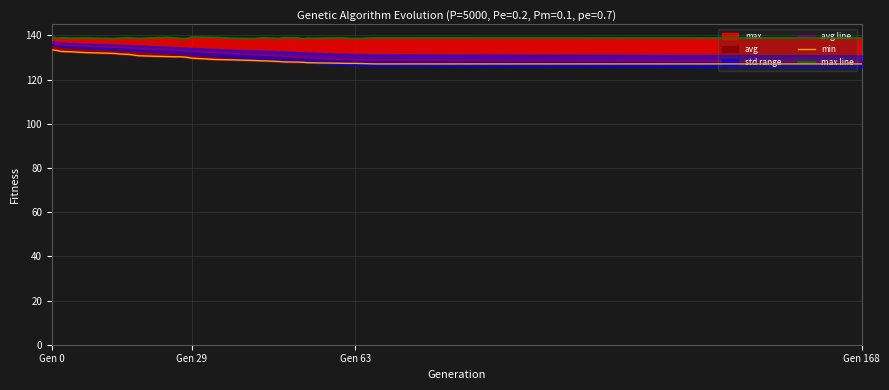

Which series has the largest range (max minus min)?

avg line